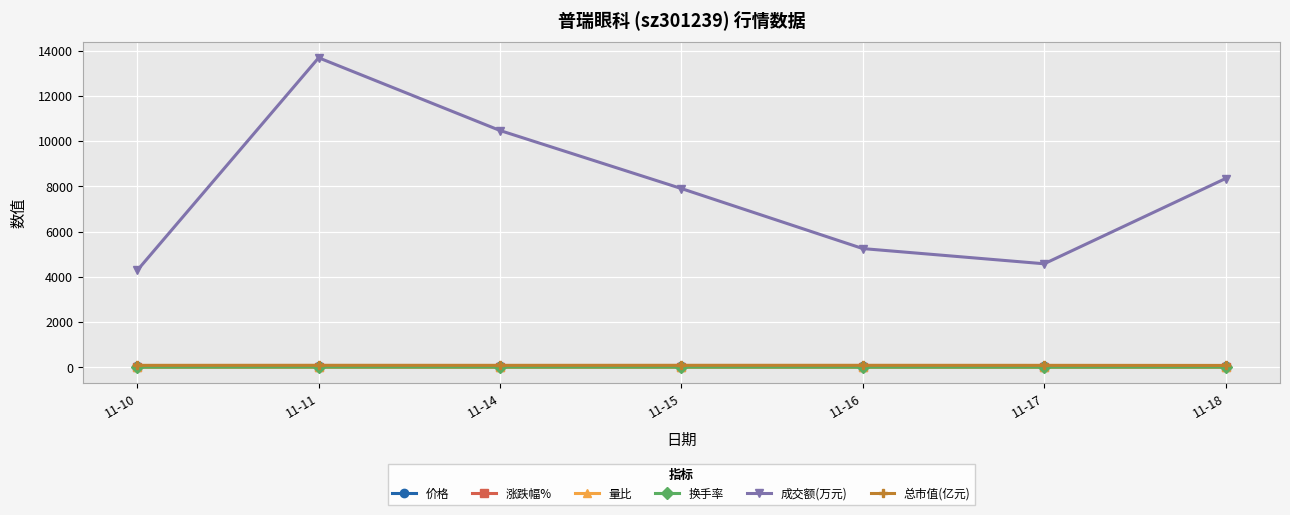

What is the minimum value shown in the chart?

-4.7